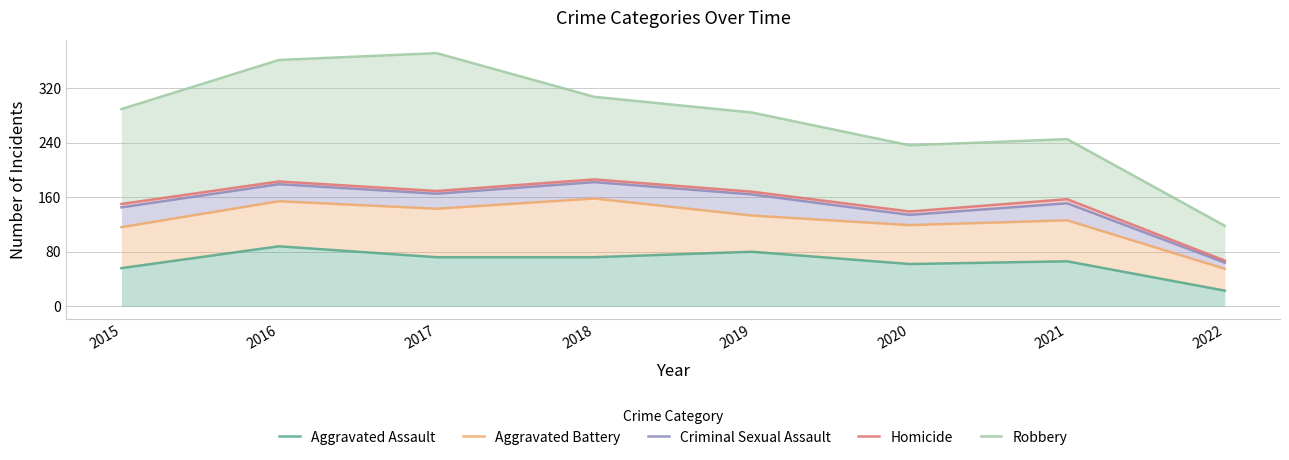

The Aggravated Battery series shows 119 at 2020. True or false?

True